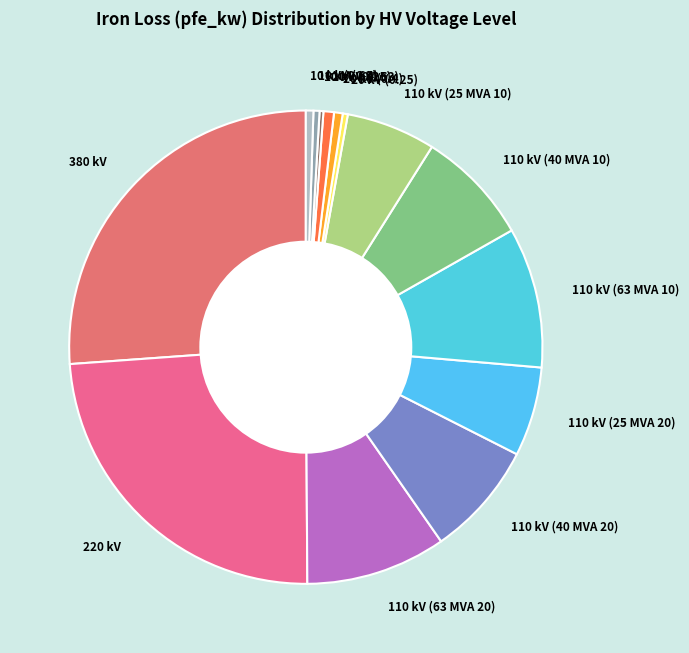

Which has a higher value, 110 kV (25 MVA 10) or 380 kV?

380 kV